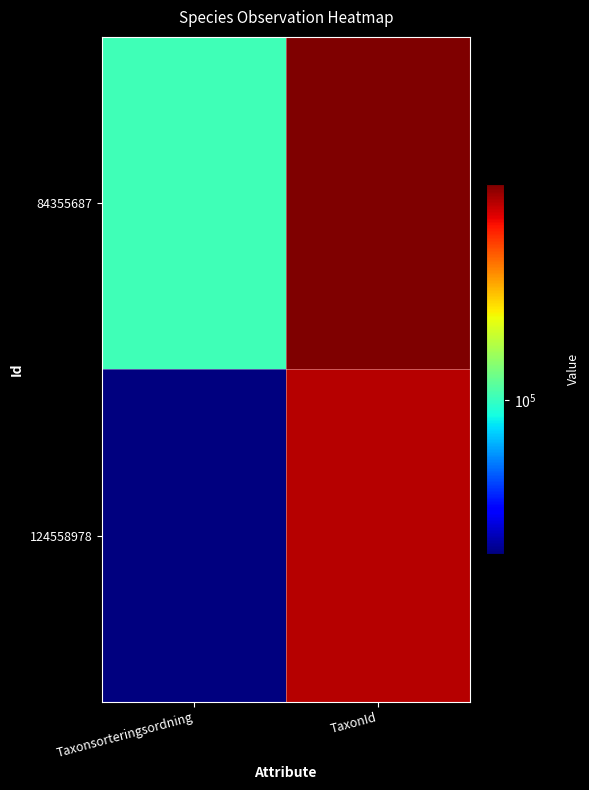

Which label corresponds to the largest value in the chart?

TaxonId